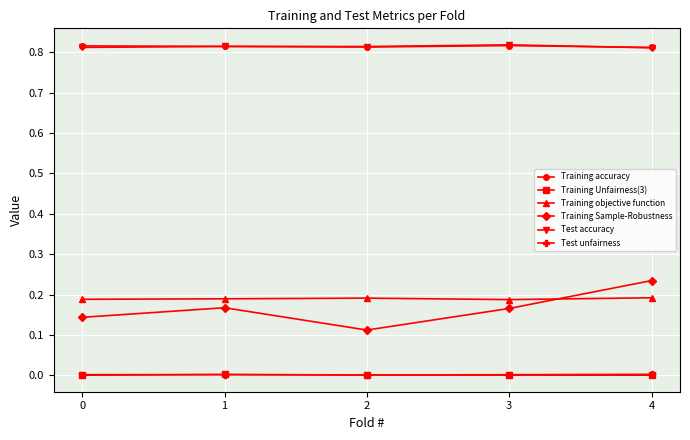

How many categories are shown in the chart?

5